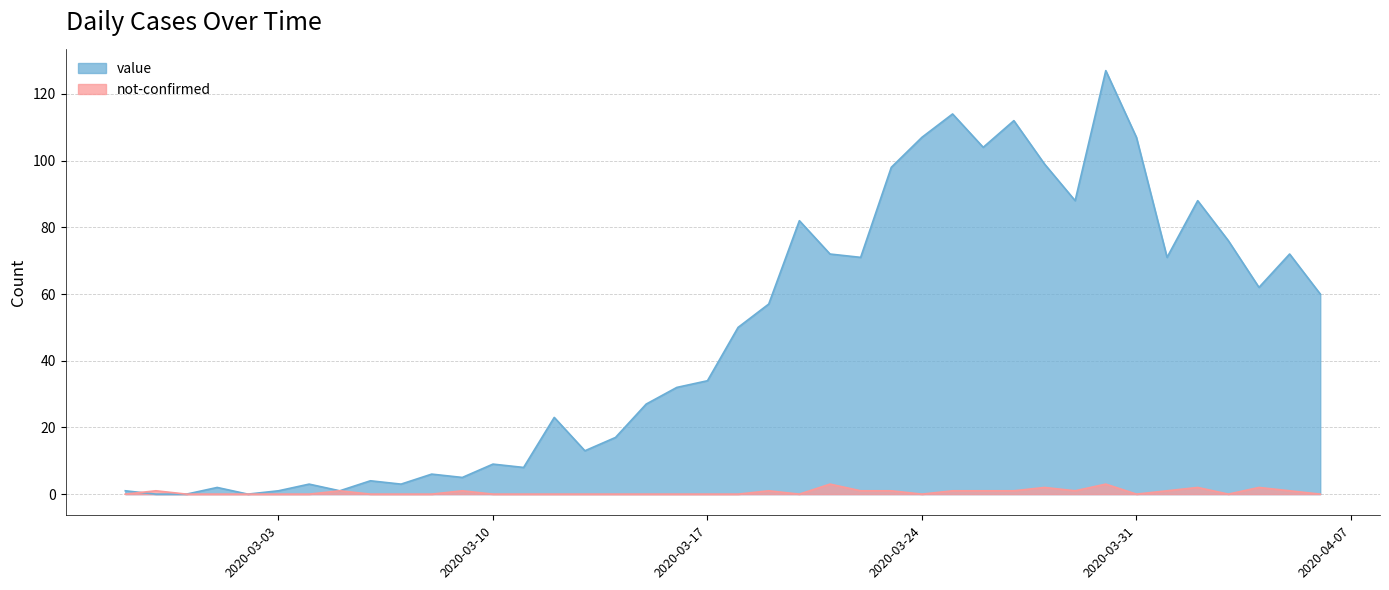

Which series has the largest total across all categories?

value